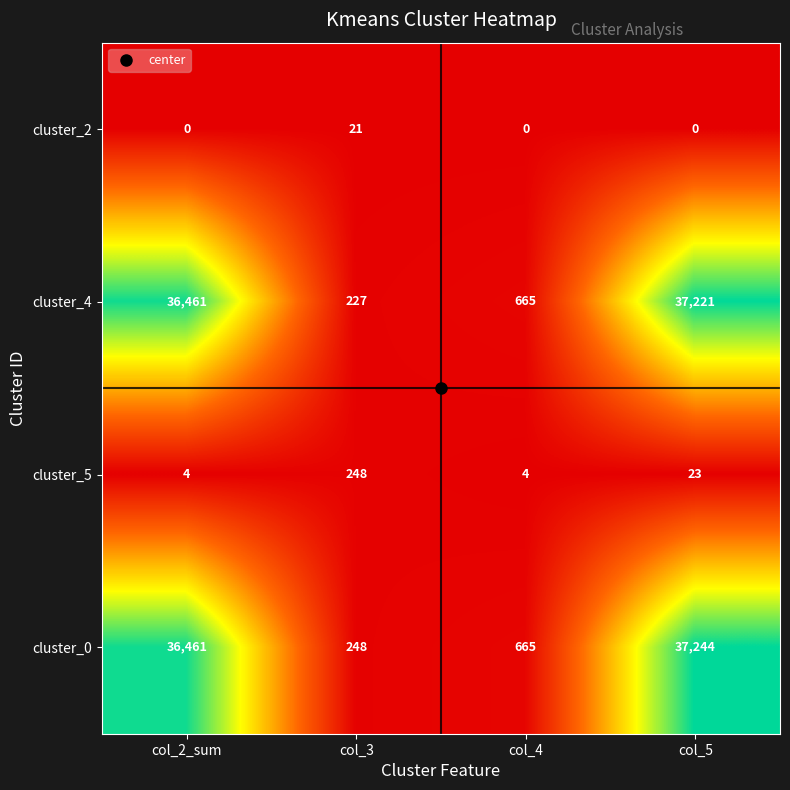

The value of cluster_2 at col_5 is 11. True or false?

False